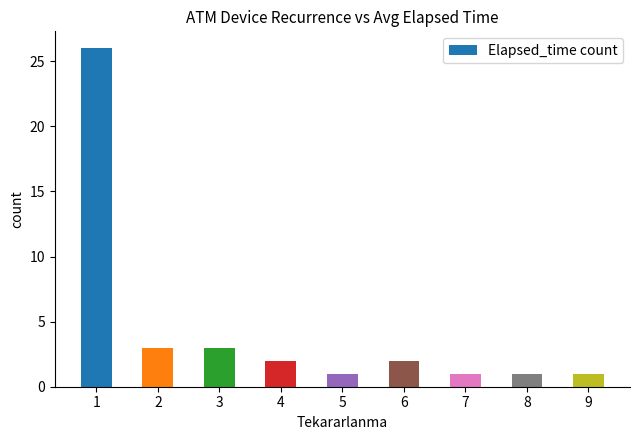

What is the greatest value displayed?

26